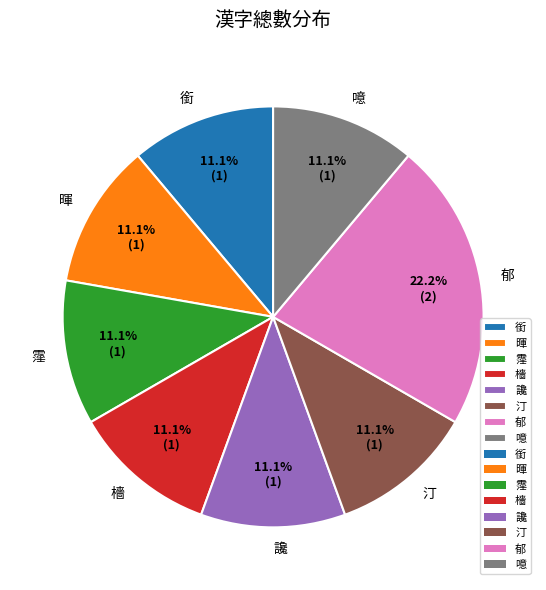

To the nearest percent, what percentage of the pie is 霪?

11%